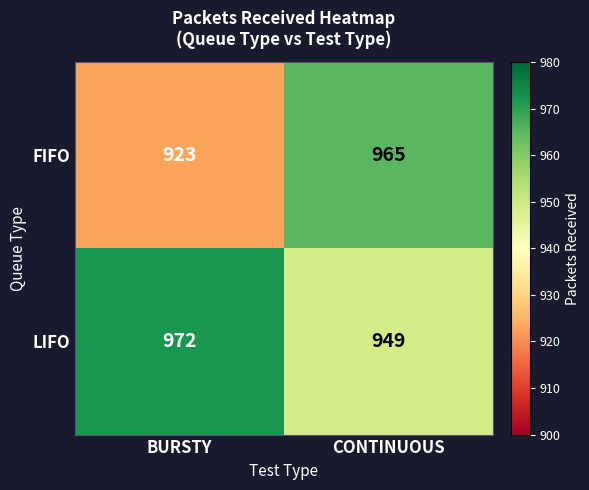

List the labels in order of FIFO value, largest first.

CONTINUOUS, BURSTY